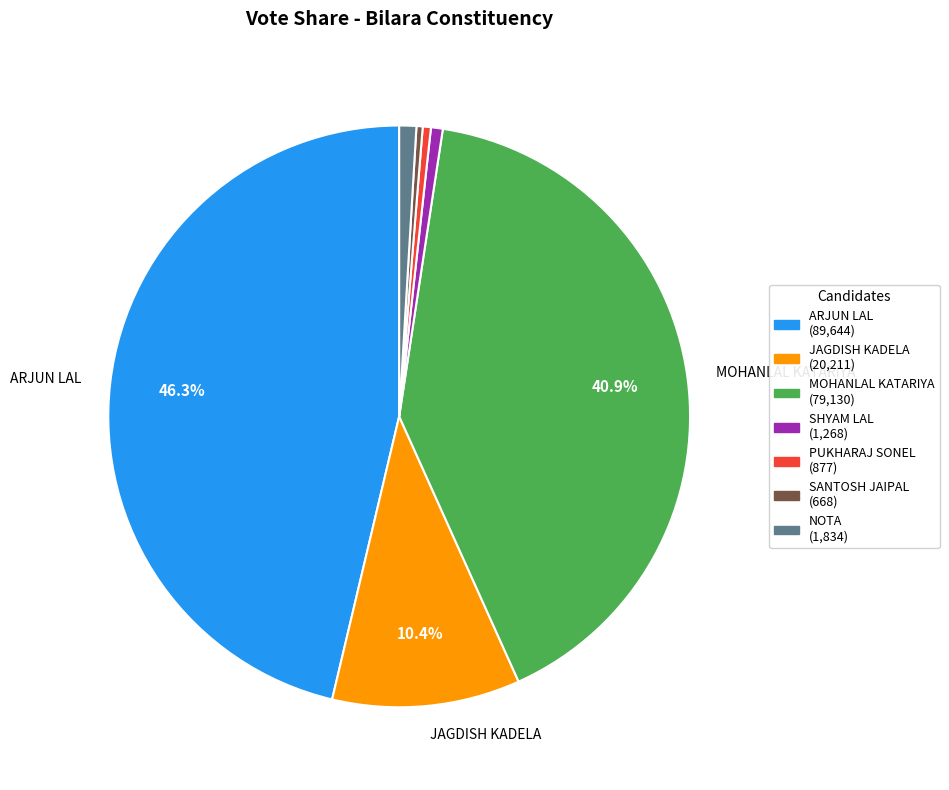

Does any single category account for the majority?

No